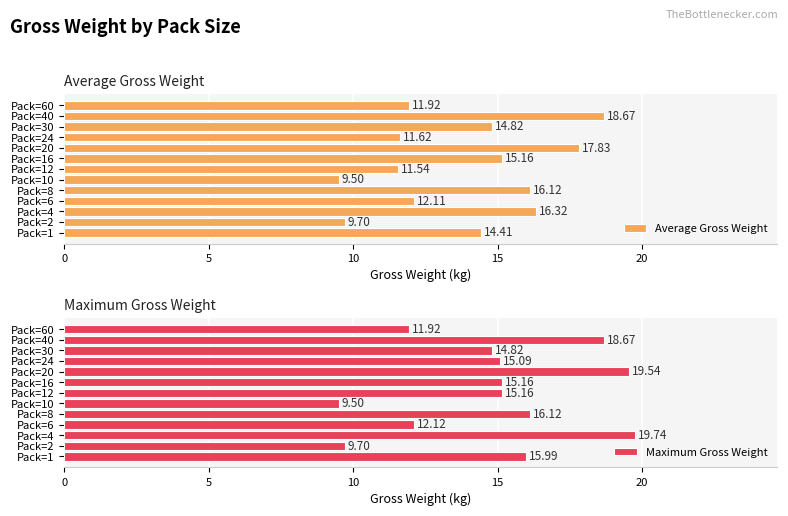

The Average Gross Weight series shows 3.7 at Pack=2. True or false?

False